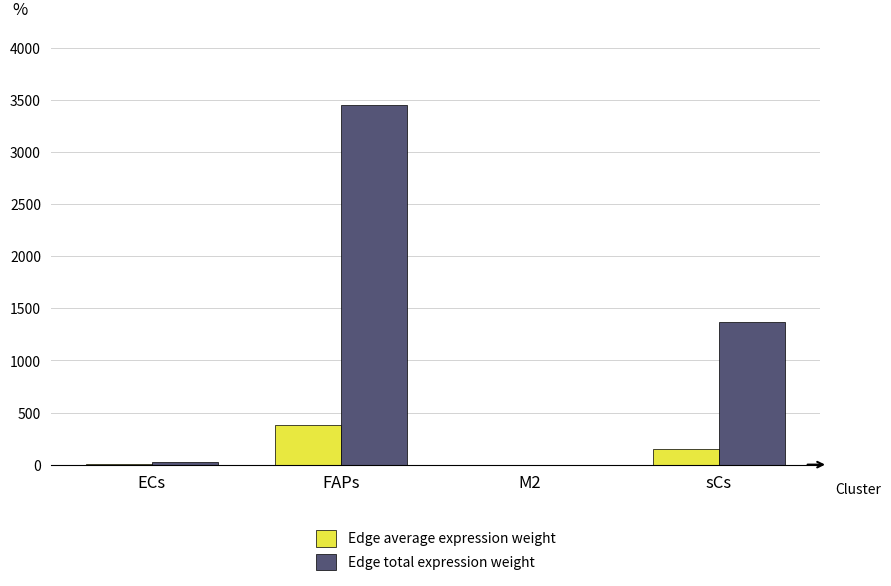

At which category is the sum across all series the highest?

FAPs